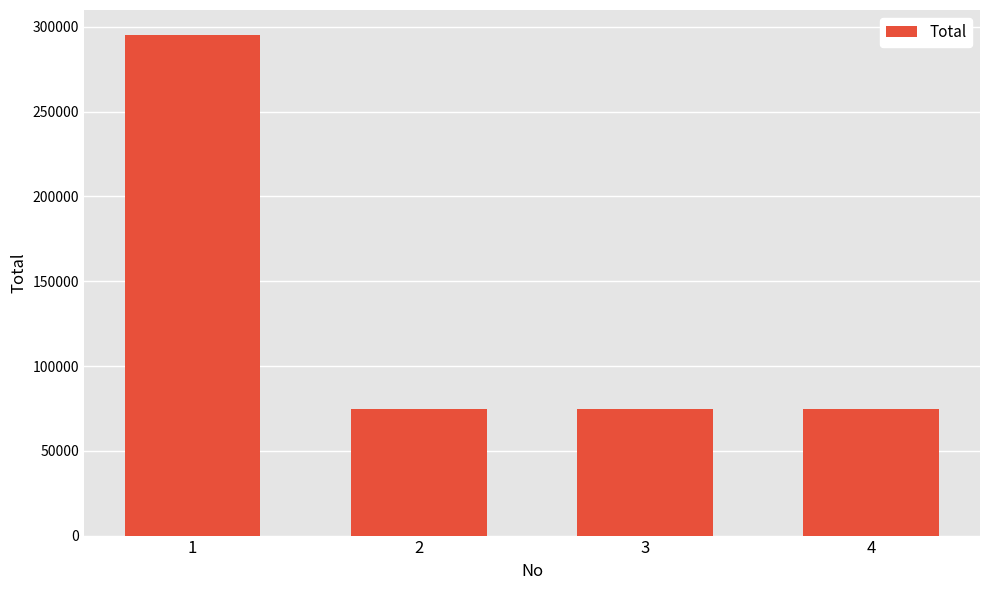

What is the sum of all values?

519767.6